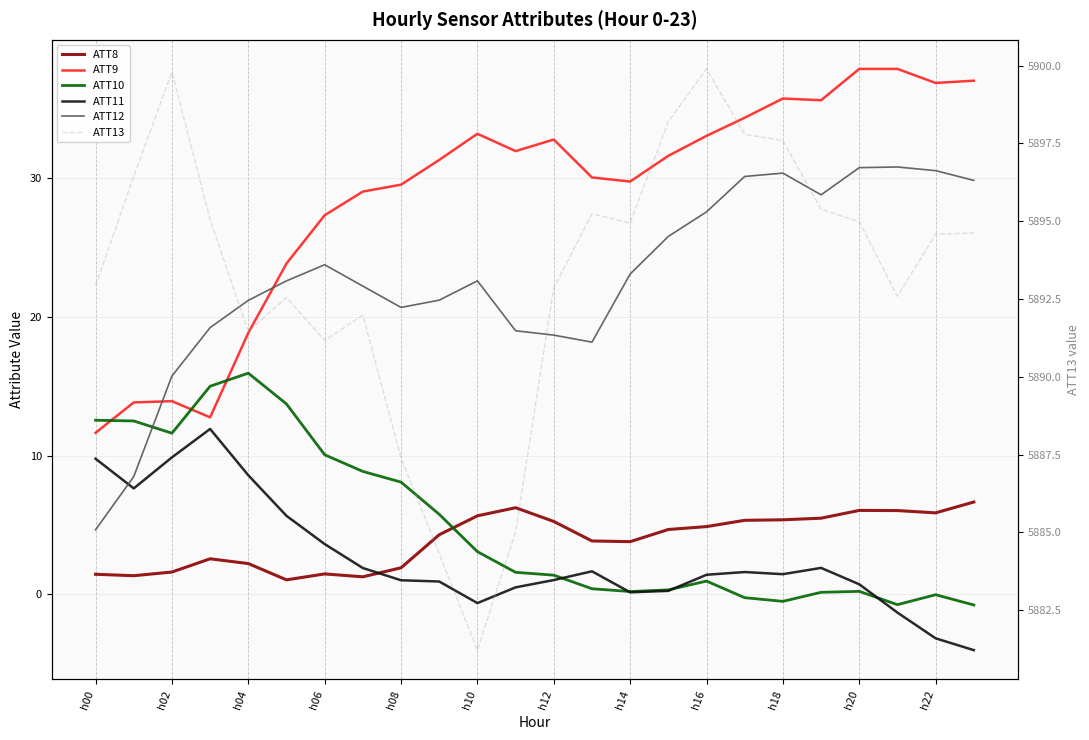

What is the label of the 18th point from the left?

17